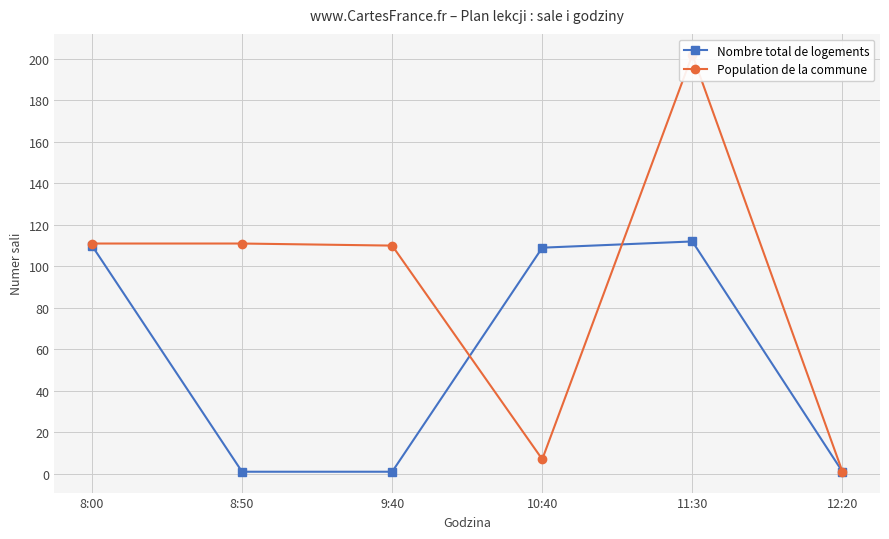

What is the difference between the highest and lowest values at 11:30?

90